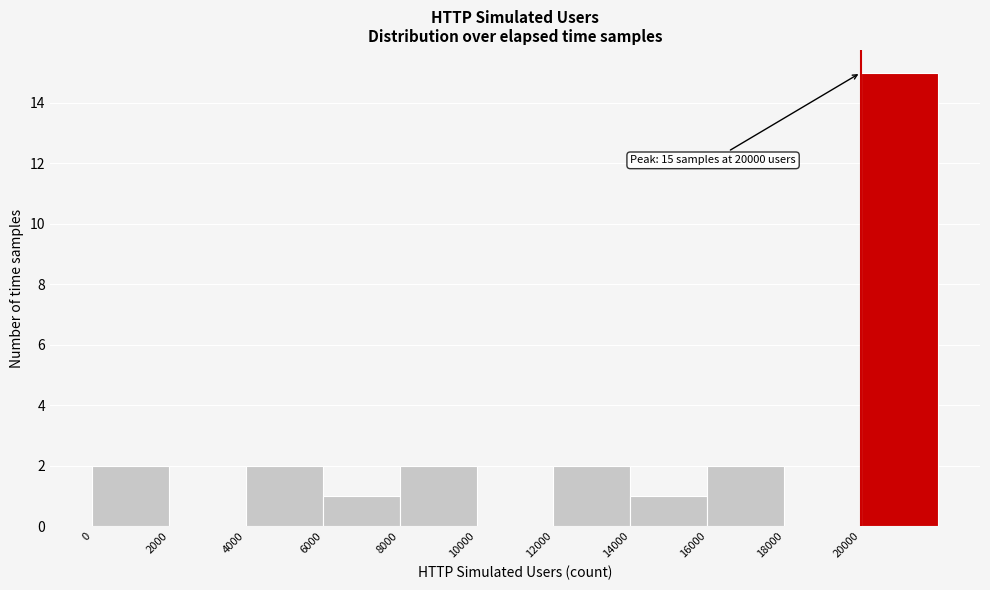

Which range on the x-axis has the tallest bar?

20000 to 22000